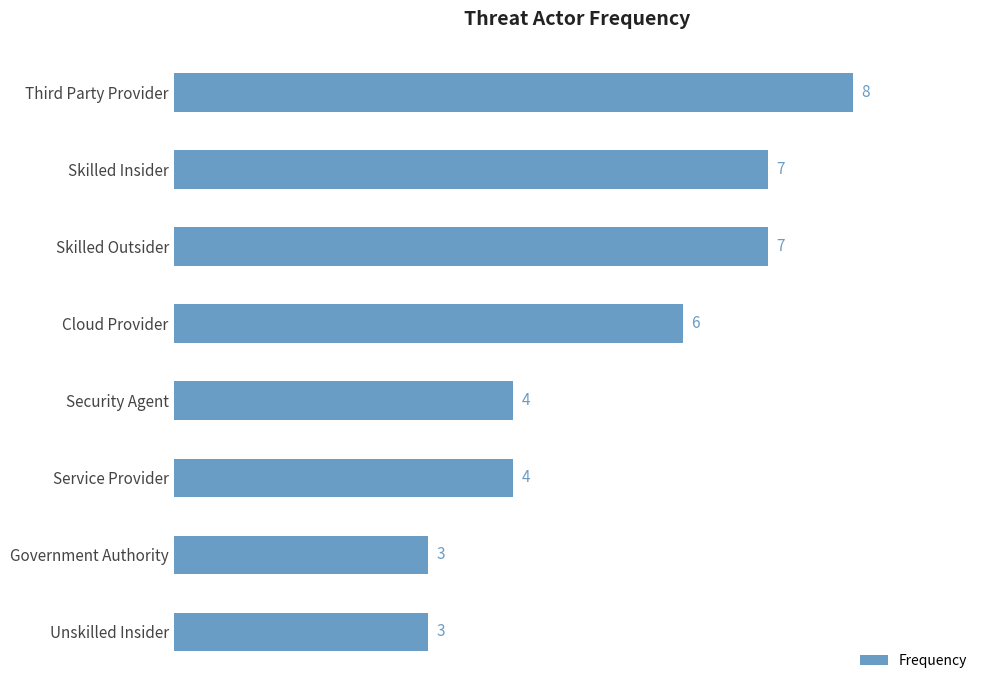

What is the smallest value displayed?

3